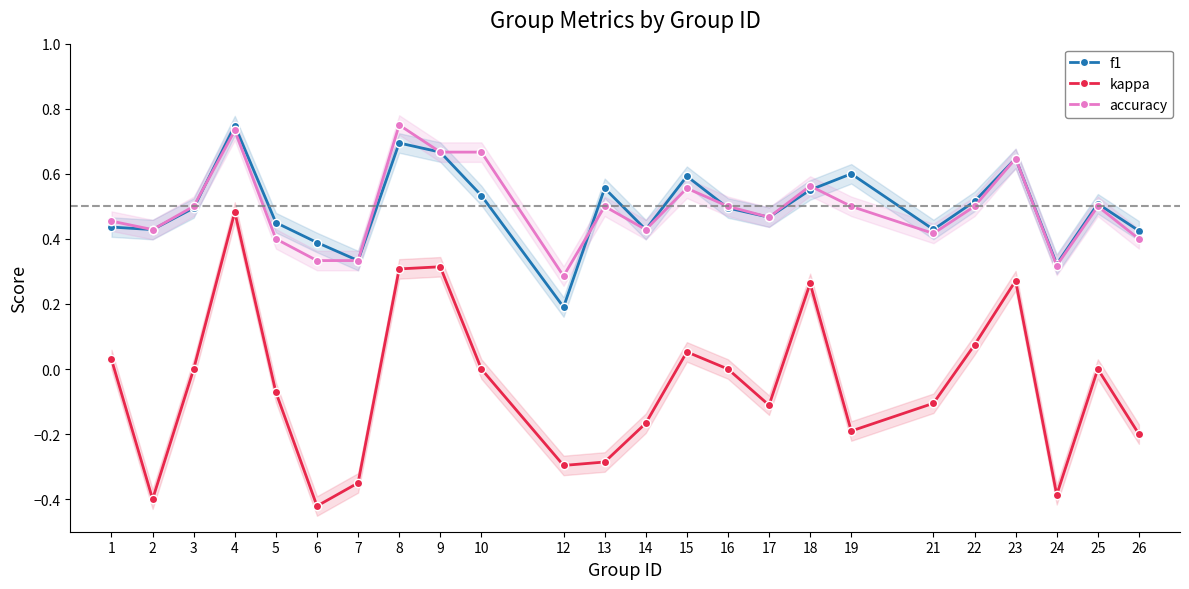

What is the greatest value displayed?

0.8